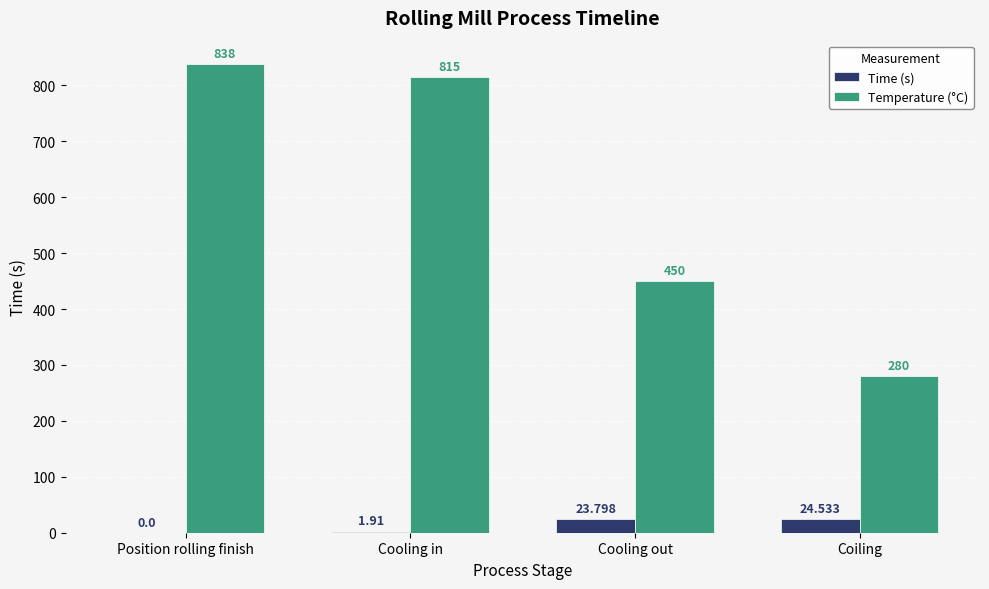

Which category has the highest value in the Time (s) series?

Coiling